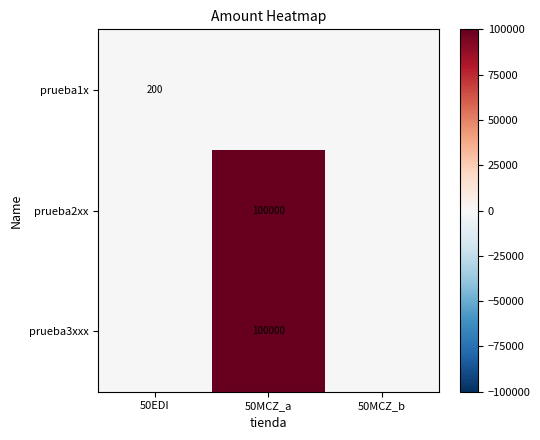

The prueba1x series shows 97 at 50EDI. True or false?

False